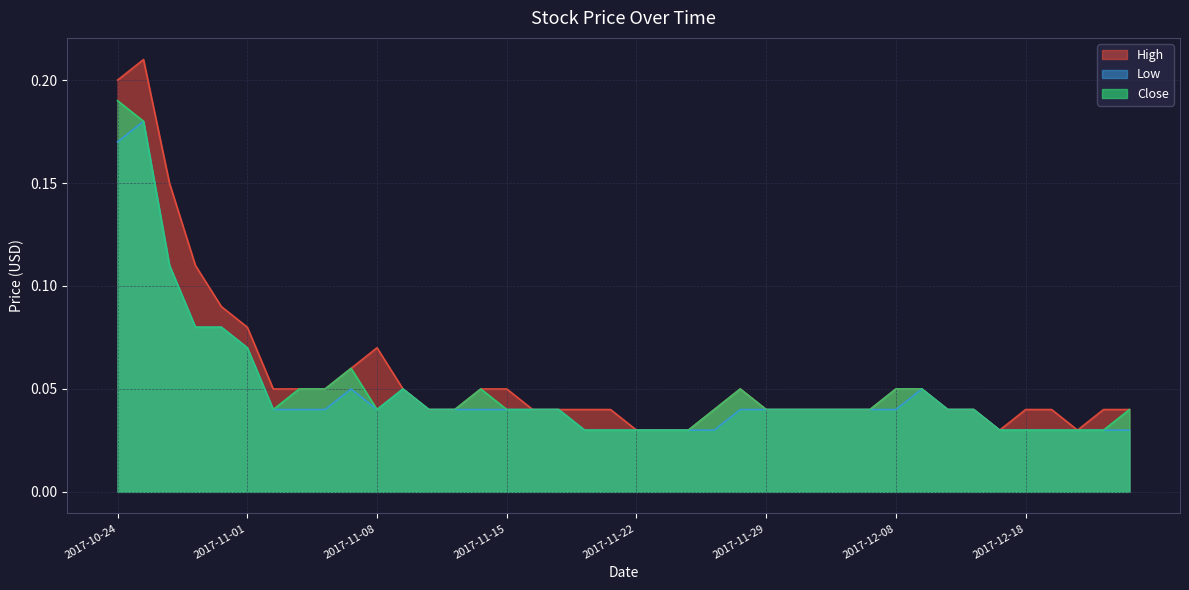

How many Low values are between 0 and 1?

40